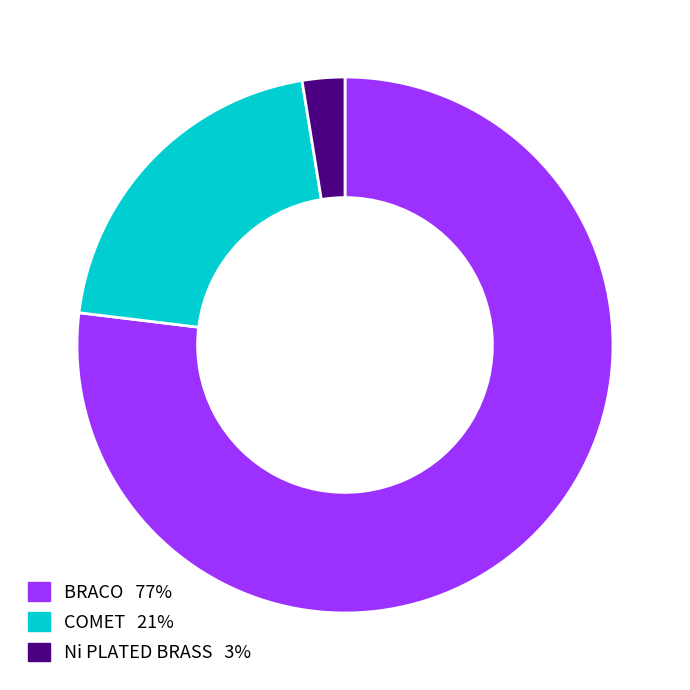

Which slice is the smallest?

Ni PLATED BRASS